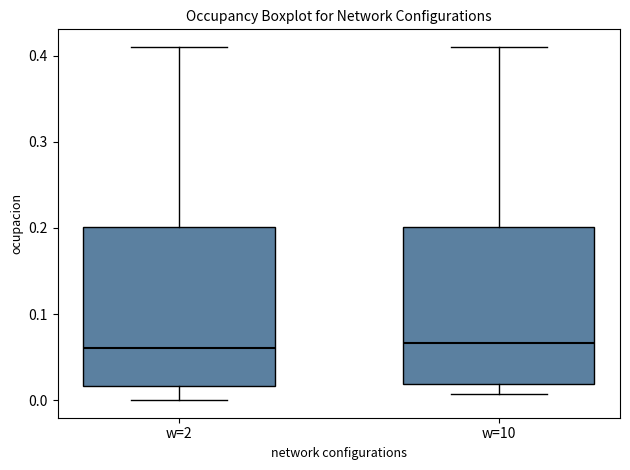

Reading left to right, read every box against the y-axis: the position of its median line, the range the box covers, and the ends of its whiskers. The values are not printed on the chart, so give them approximately, as read against the axis.

w=2: median 0.06, box 0.02 to 0.20, whiskers 0.00 to 0.41
w=10: median 0.07, box 0.02 to 0.20, whiskers 0.01 to 0.41